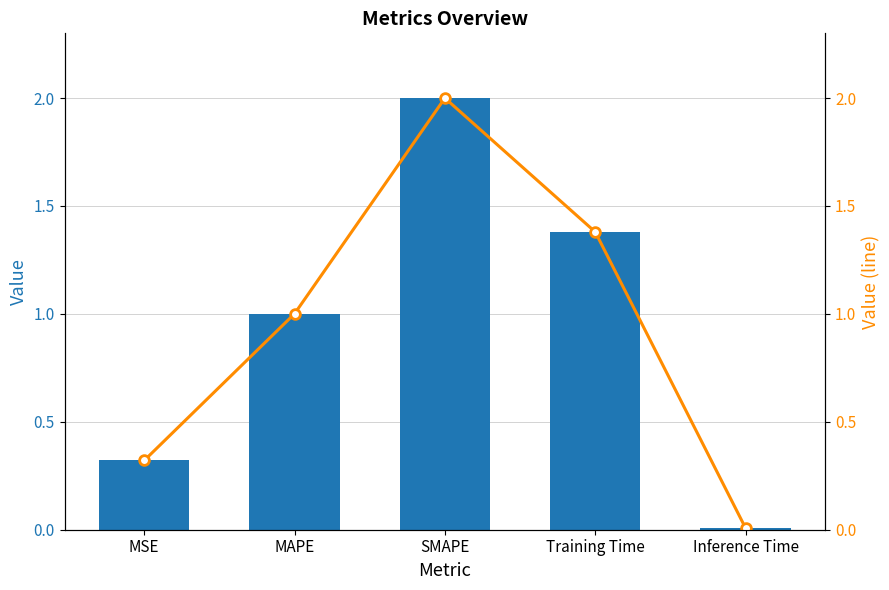

Rank the series by their maximum value, from lowest to highest.

col_1, col_1 (line)